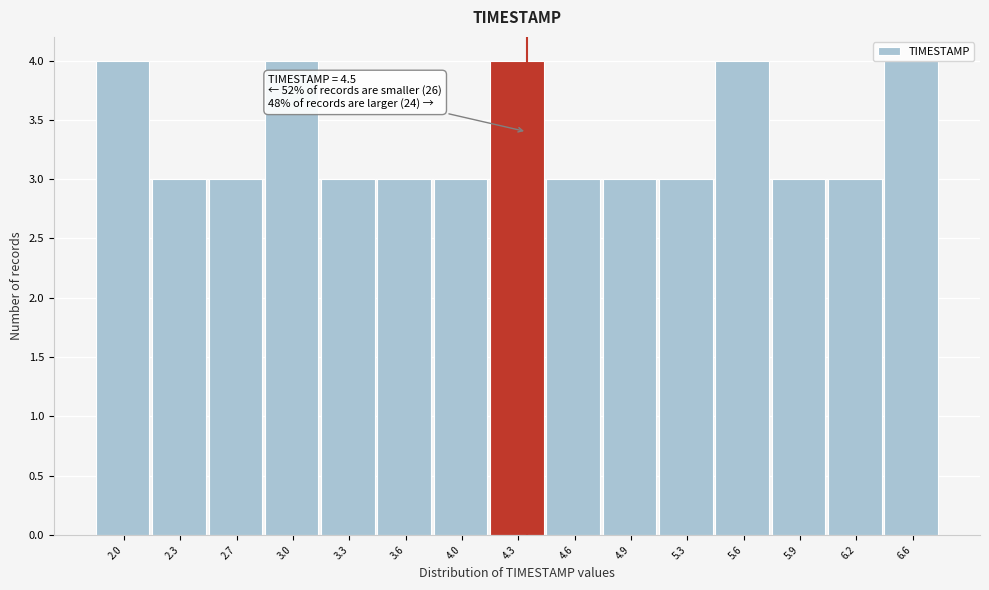

What is the change in value from 3.6 to 5.6?

+1